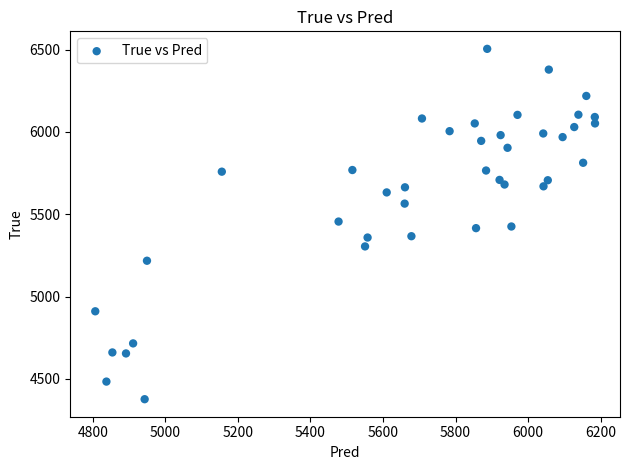

What is the range of Y values (max minus min)?

2128